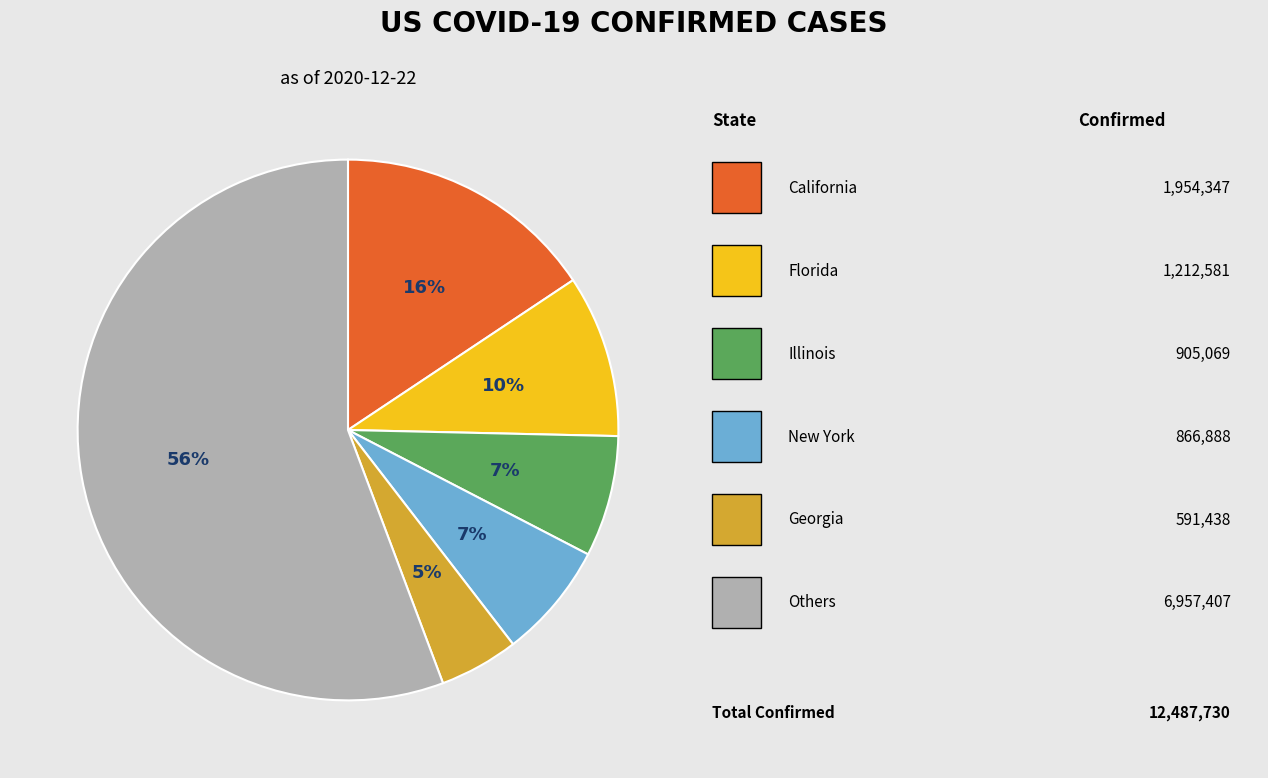

To the nearest percent, what is the average slice percentage?

17%